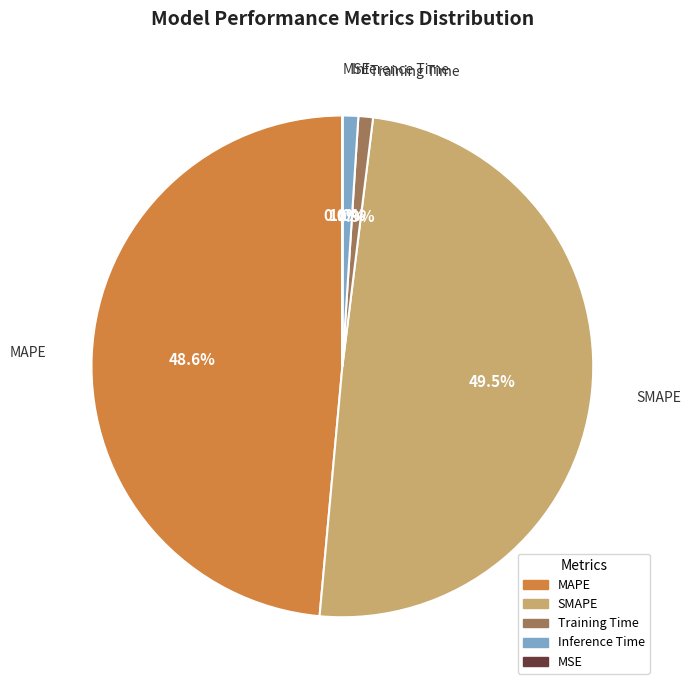

To the nearest percent, what percentage of the pie is Training Time?

1%